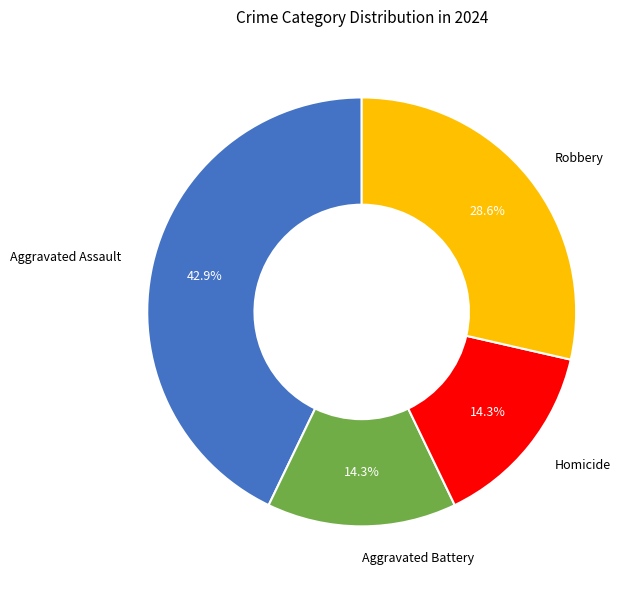

Does any single category account for the majority?

No